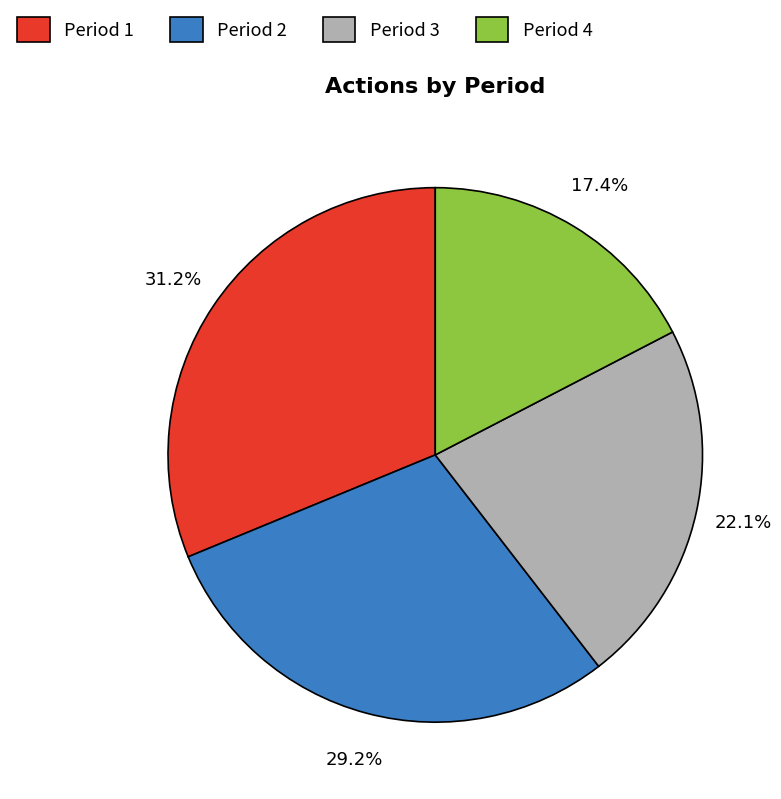

Which category has the smallest portion of the pie?

Period 4